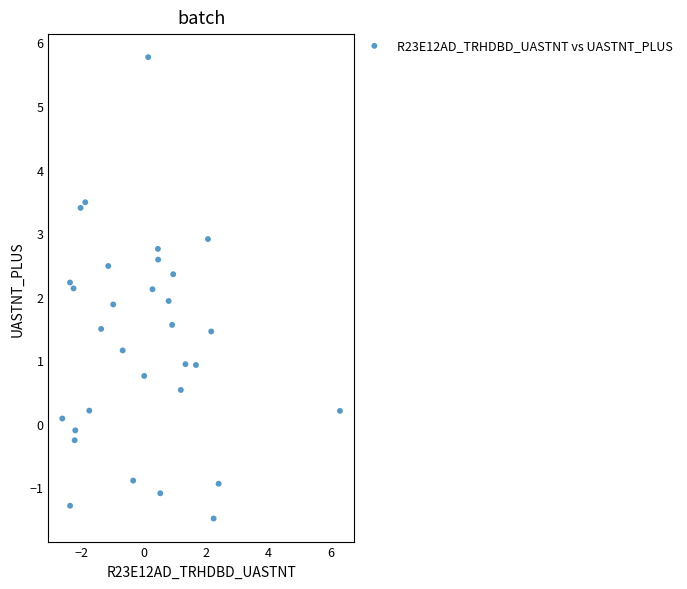

What is the range of Y values (max minus min)?

7.3